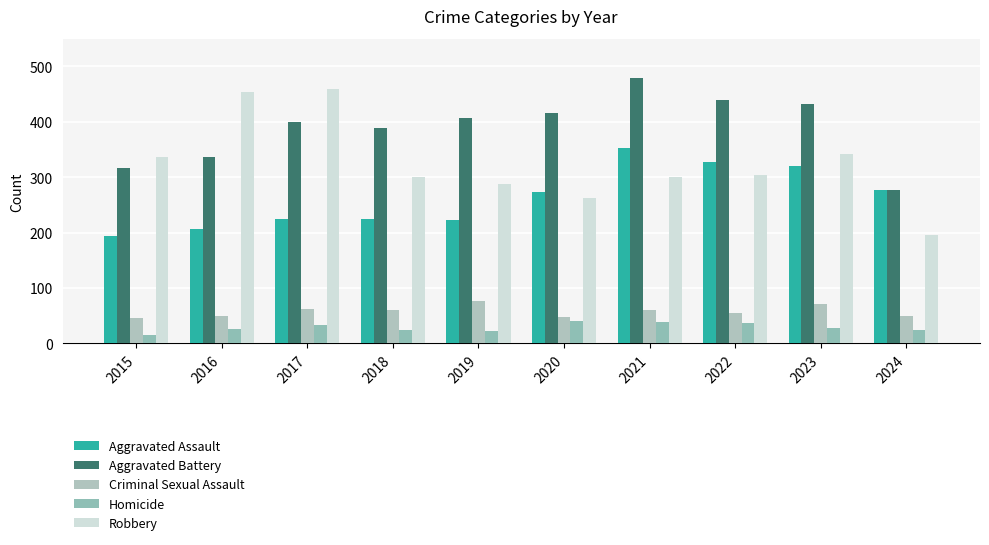

Between 2017 and 2022, which series saw the biggest shift?

Robbery